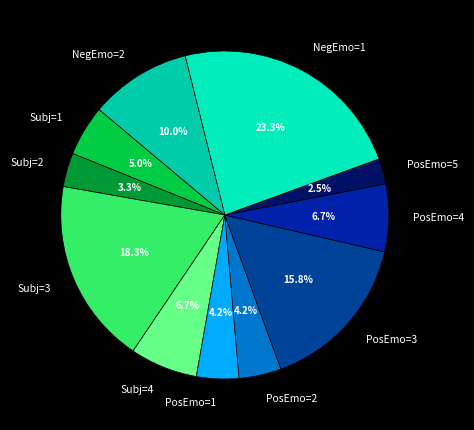

How much of the chart is everything except Subj=2?

96.7%